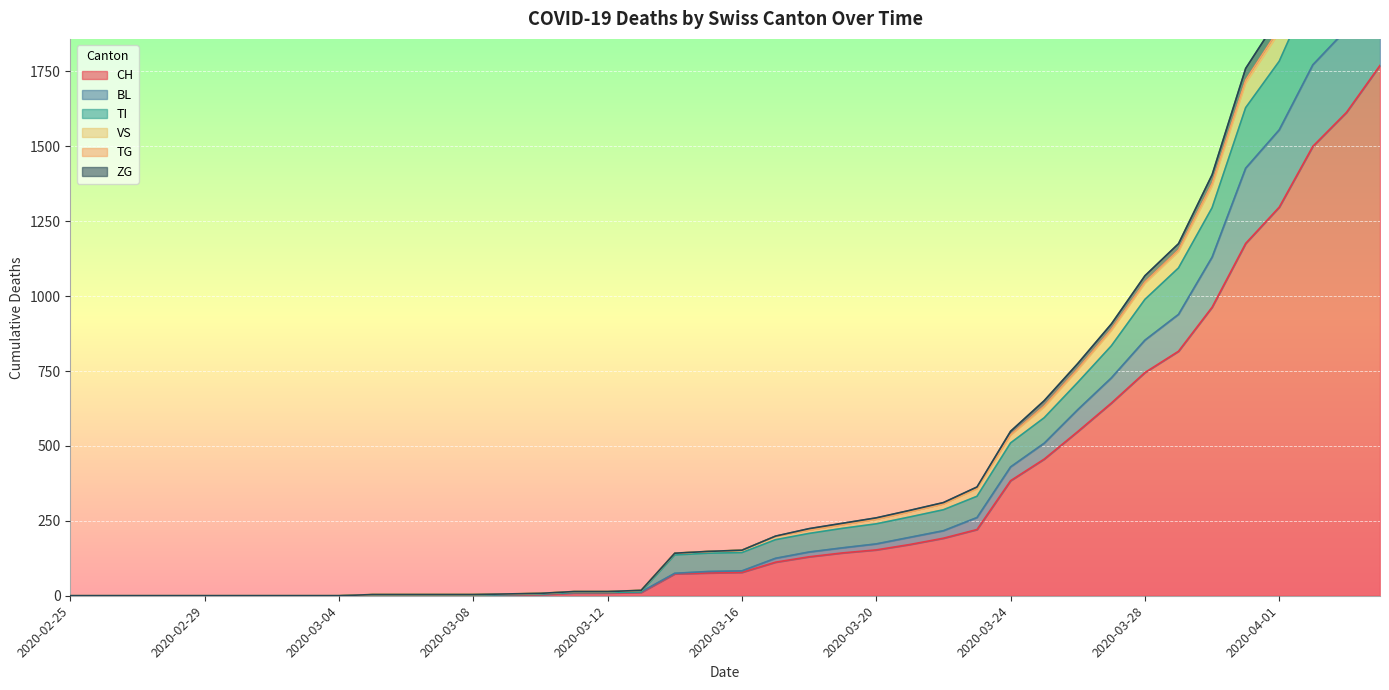

Between 2020-03-18 and 2020-02-27, which is larger?

2020-03-18